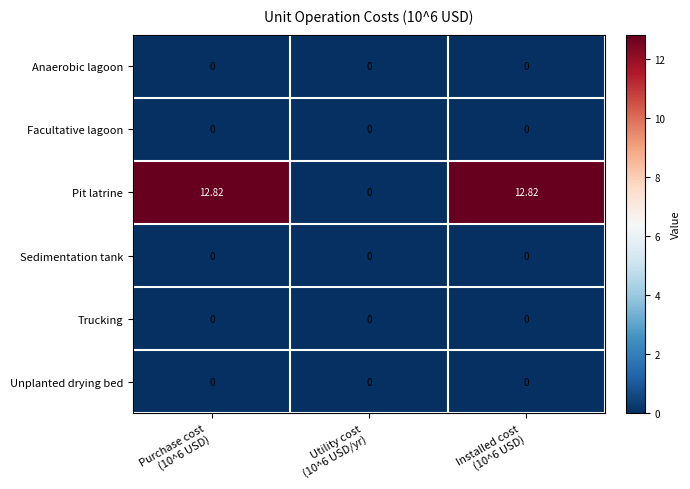

Which series has the widest spread of values?

Pit latrine